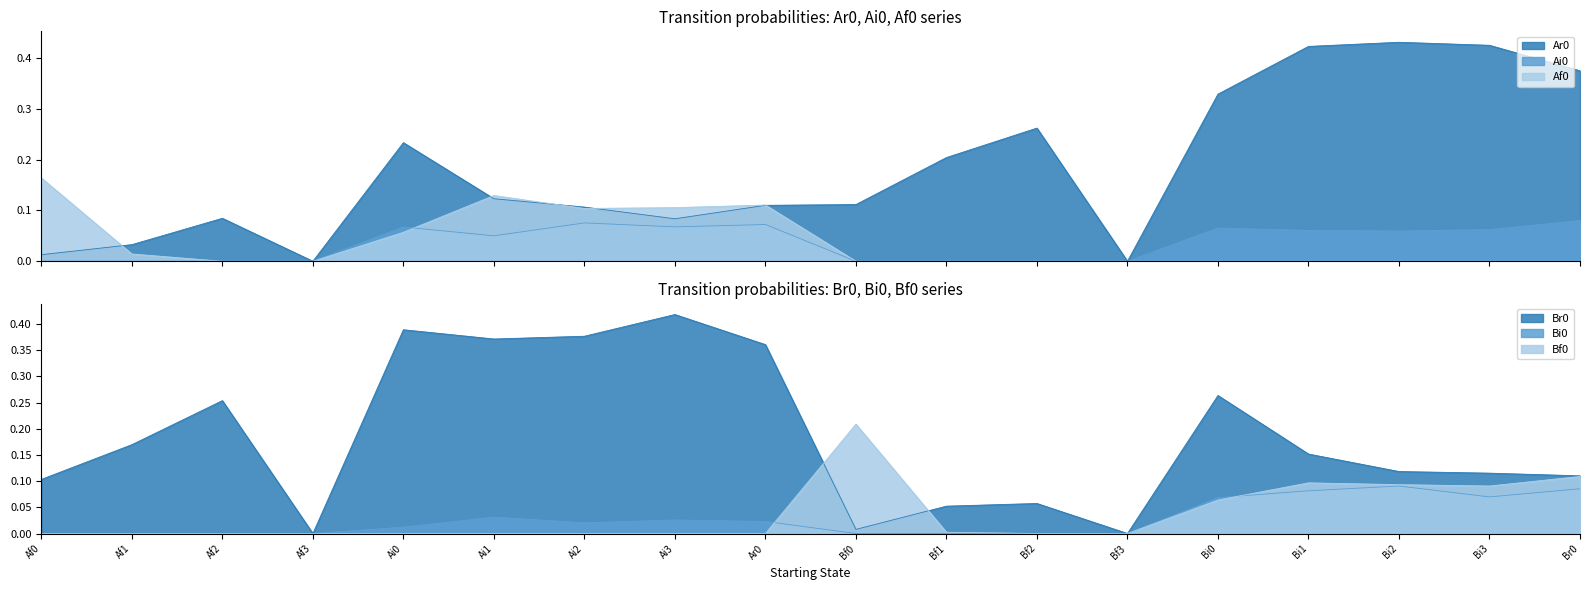

Rank the series by their maximum value, from highest to lowest.

Ar0, Br0, Bf0, Af0, Bi0, Ai0